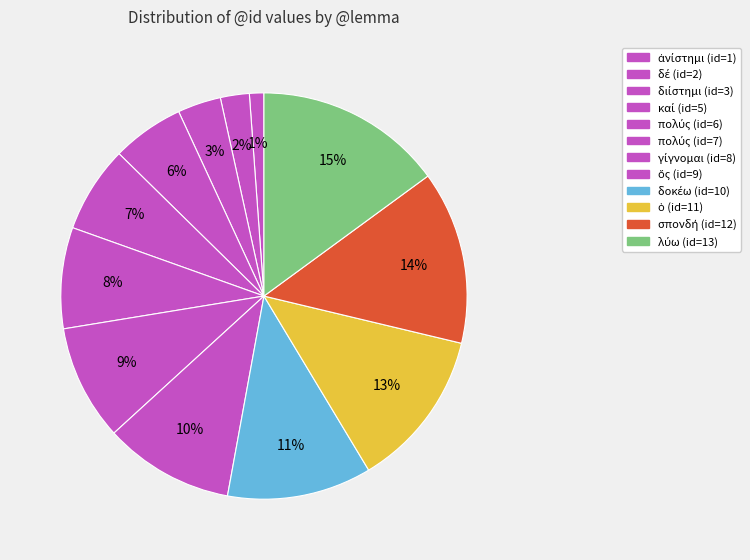

How many segments does this pie chart have?

12